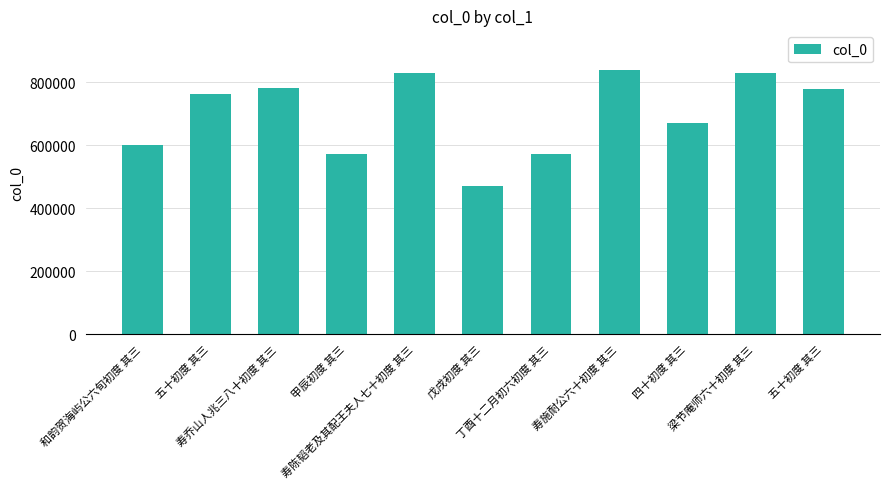

What is the smallest value displayed?

471594